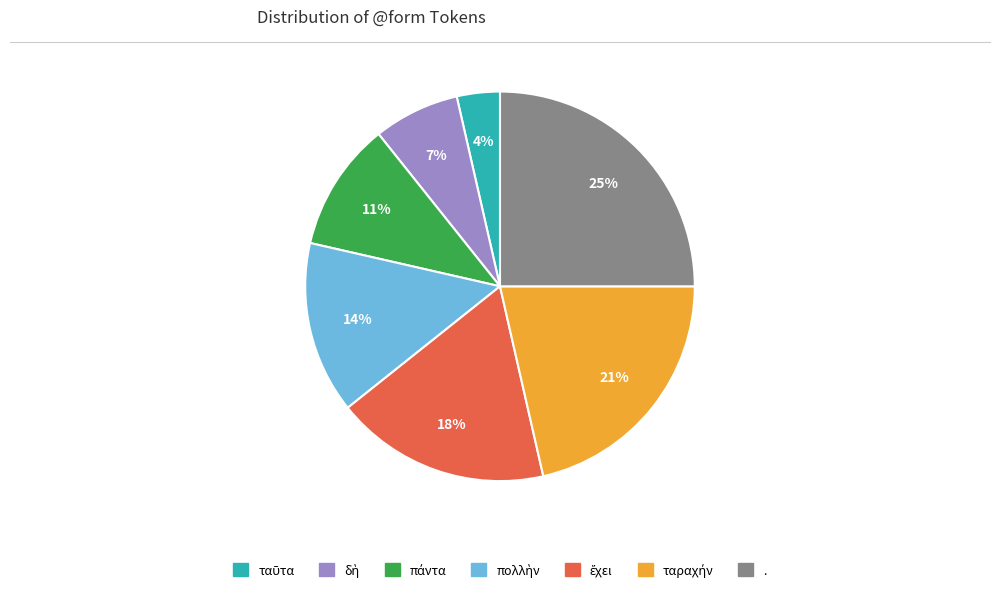

What percentage is the . slice, to the nearest percent?

25%